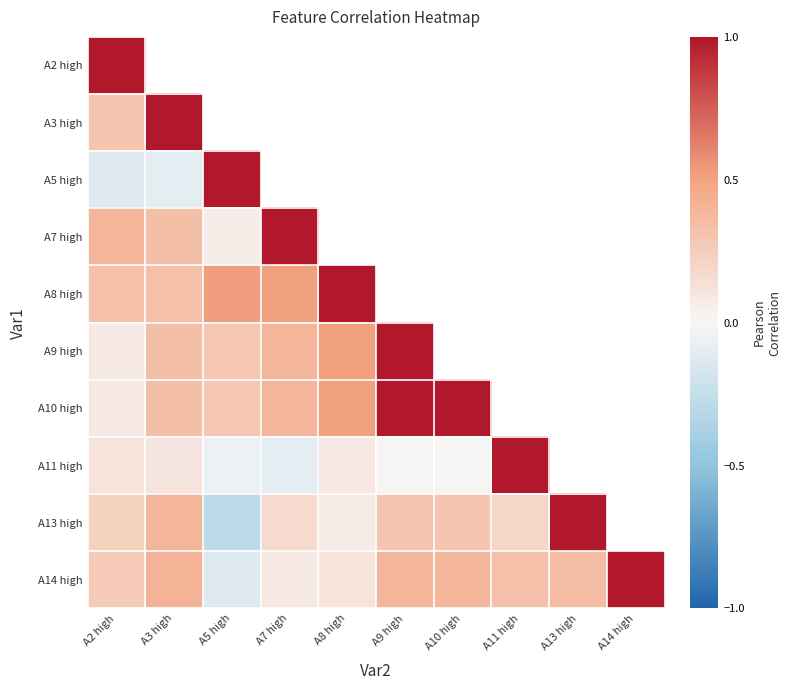

Which category has the highest value in the A7 high series?

A7 high